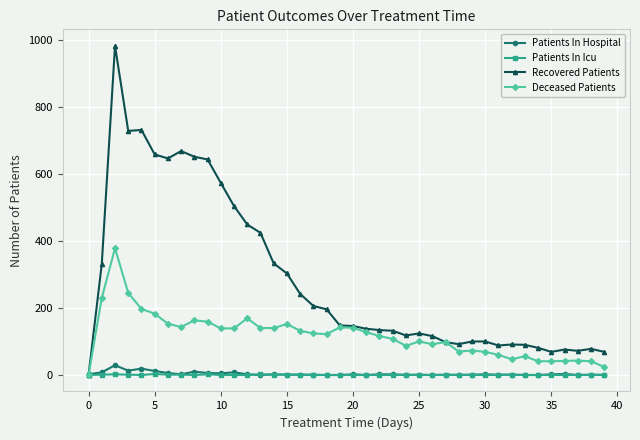

What is the greatest value displayed?

982